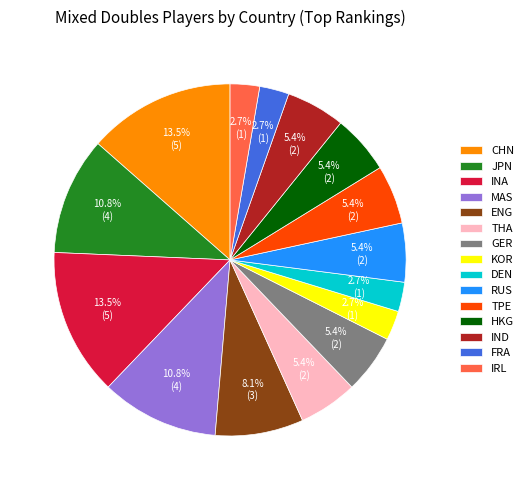

Which has a higher value, TPE or INA?

INA